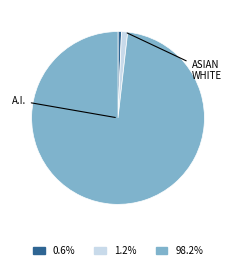

Is there a majority slice in this chart?

Yes